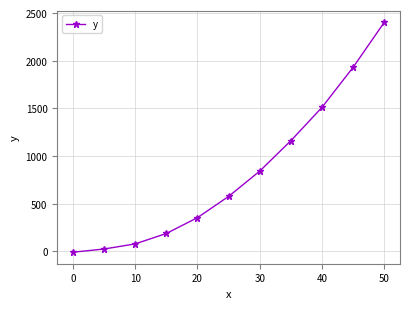

What is the smallest value displayed?

-7.8